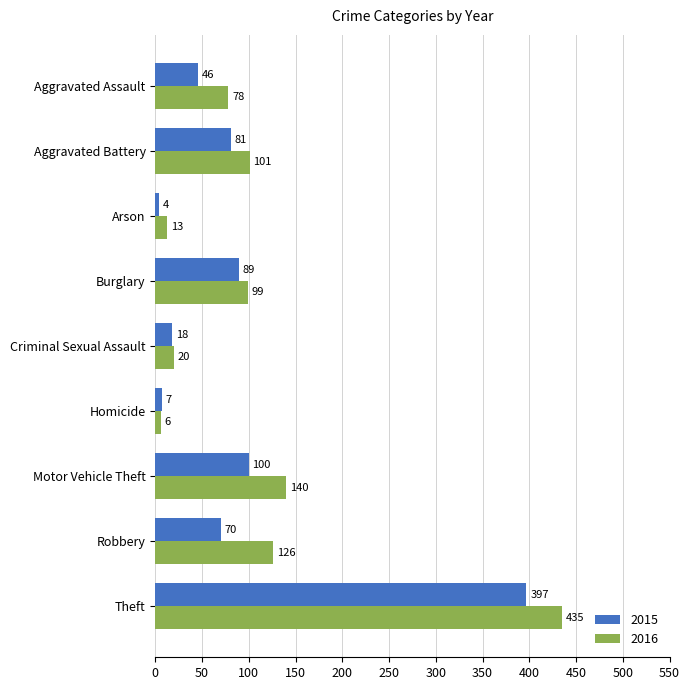

What is the approximate value of 2016 at Theft, to the nearest 5?

435